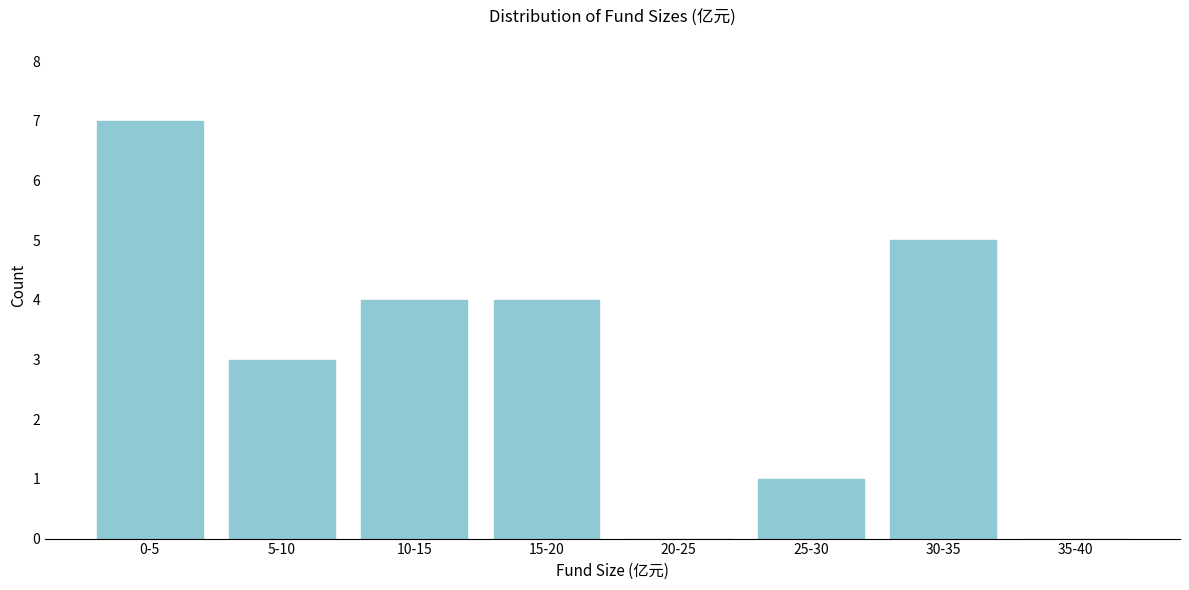

Reading left to right, list all the values displayed in this chart.

0-5=7	5-10=3	10-15=4	15-20=4	20-25=0	25-30=1	30-35=5	35-40=0